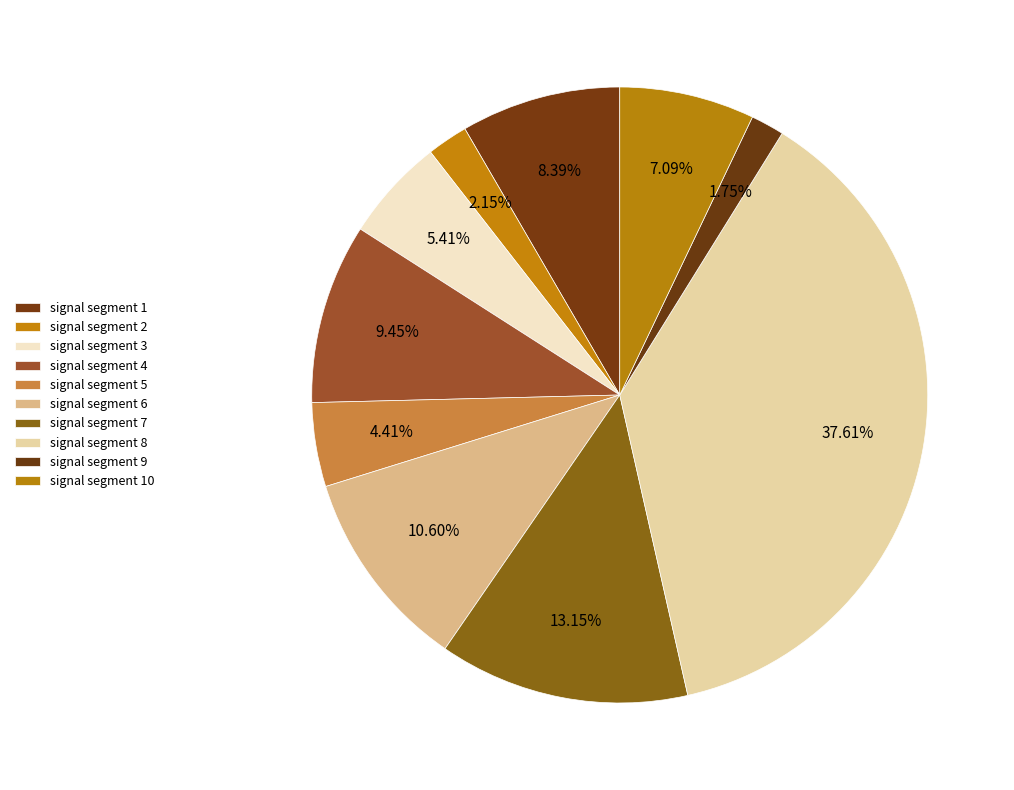

What percentage is the signal segment 5 slice, to the nearest percent?

4%